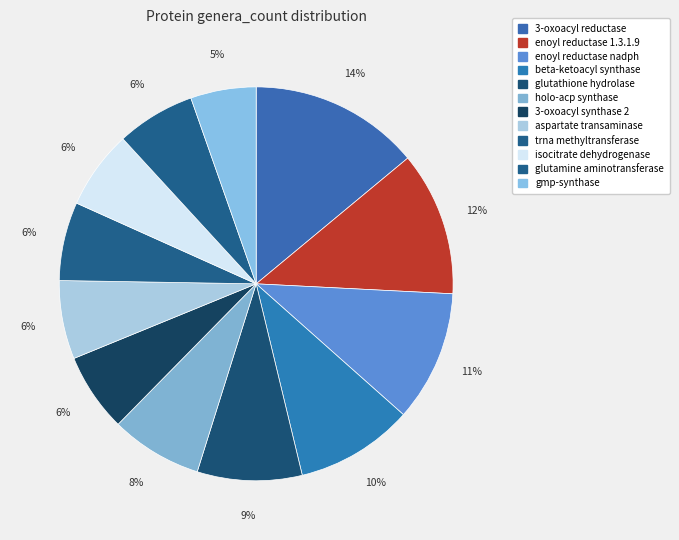

What is the smallest slice in the pie chart?

gmp-synthase (5)